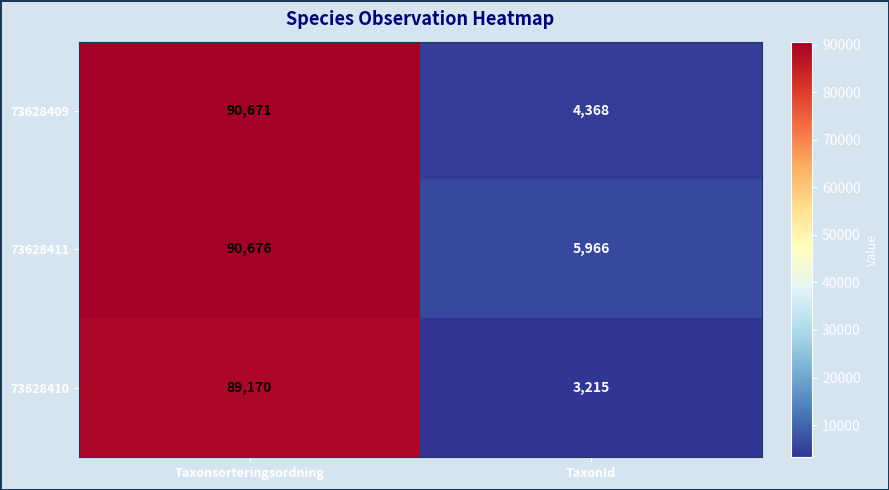

What is the minimum value shown in the chart?

3215